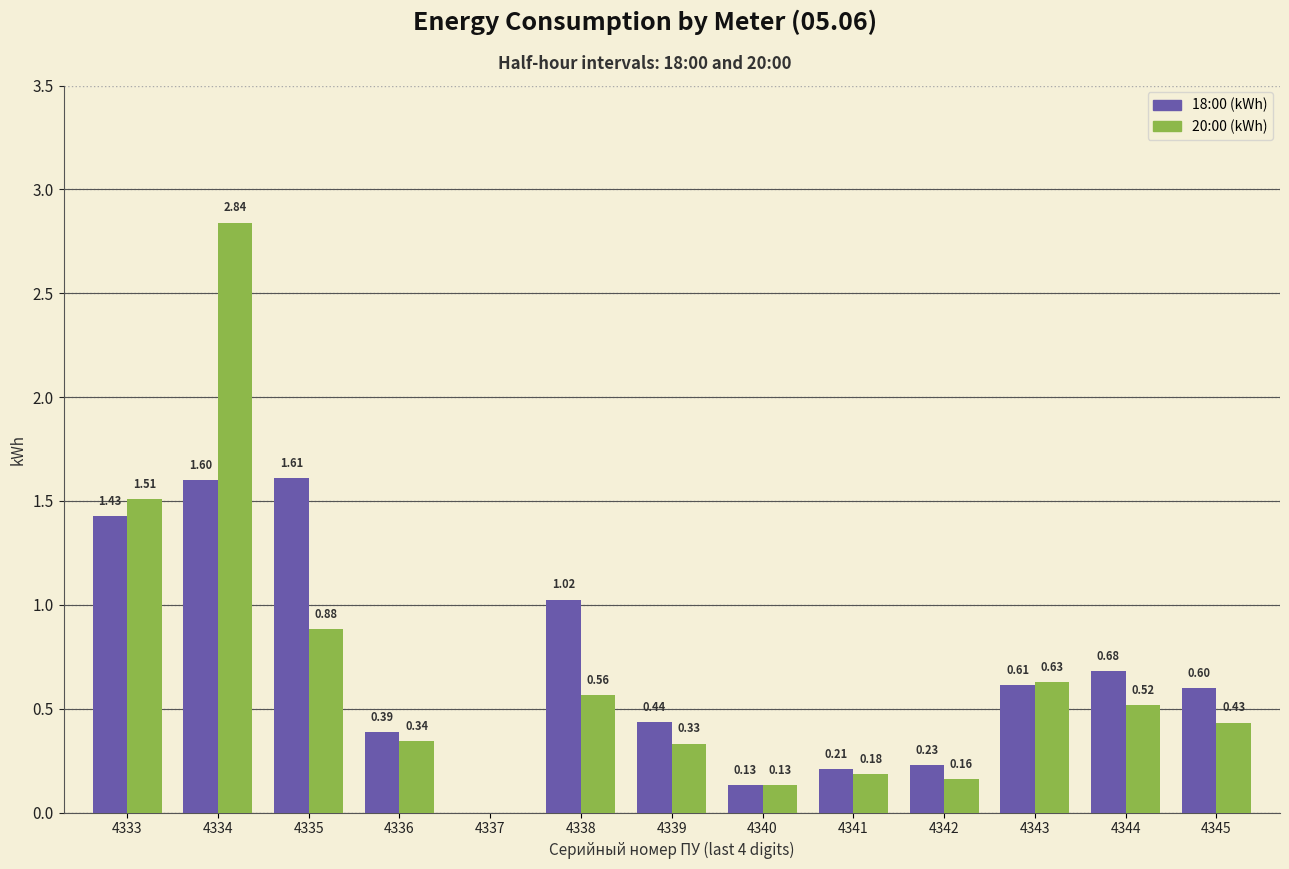

What are all the series names shown in the legend?

18:00 (kWh), 20:00 (kWh)